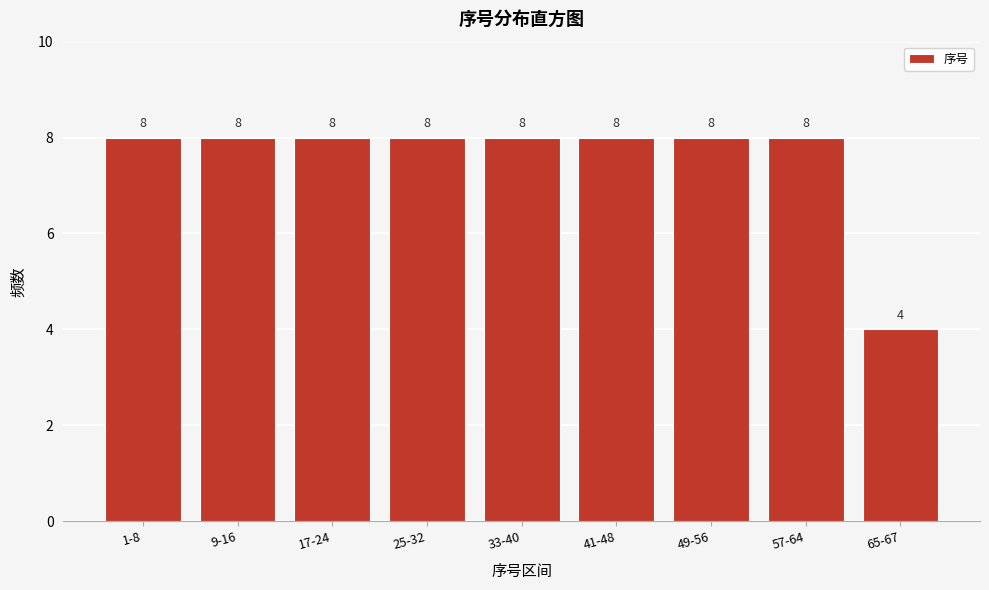

Reading left to right, list all the values displayed in this chart.

8	8	8	8	8	8	8	8	4